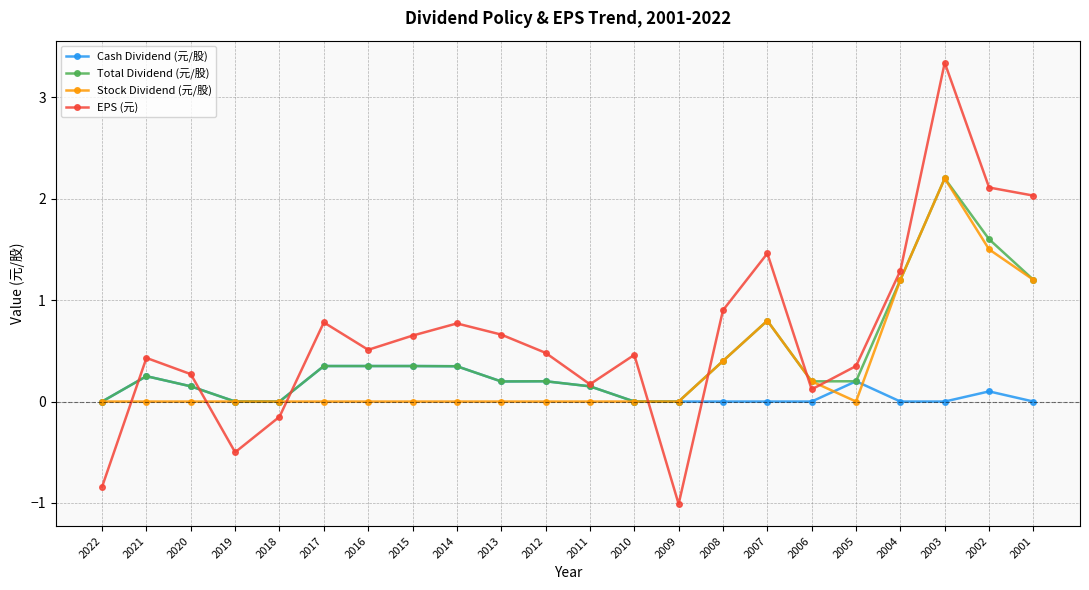

How many data points in EPS (元) are above 0?

18